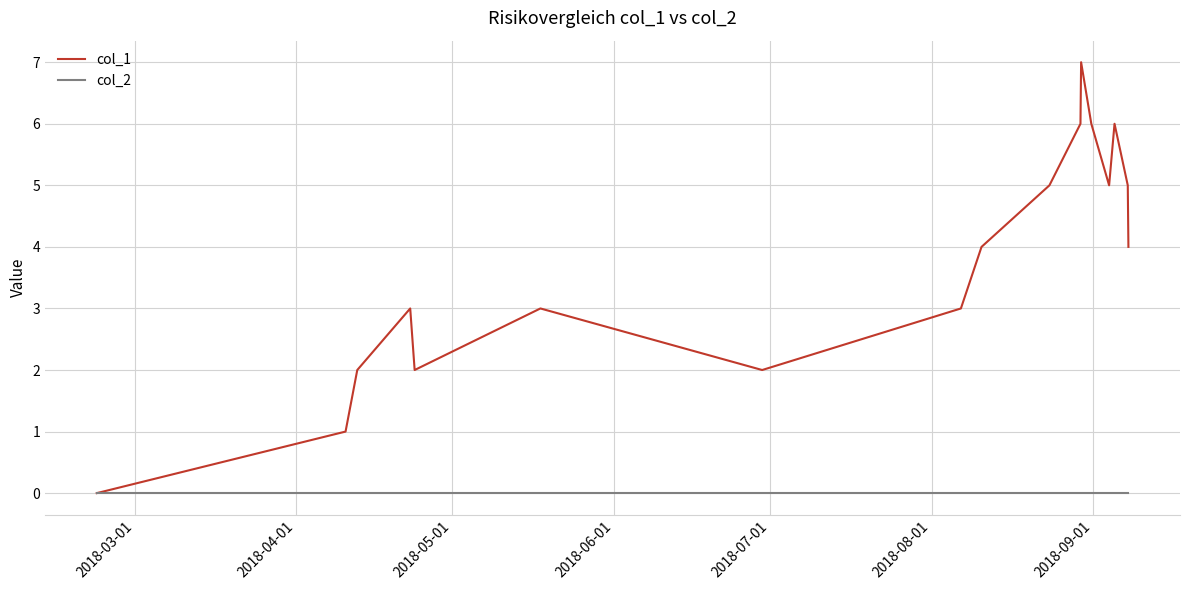

What is the greatest value displayed?

7